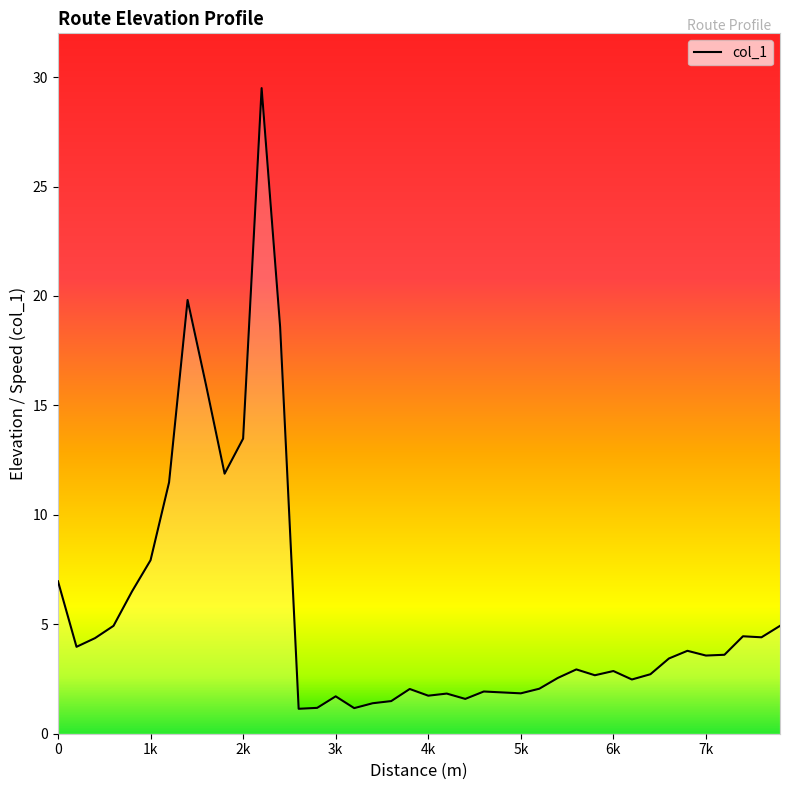

What is the maximum value shown in the chart?

29.5